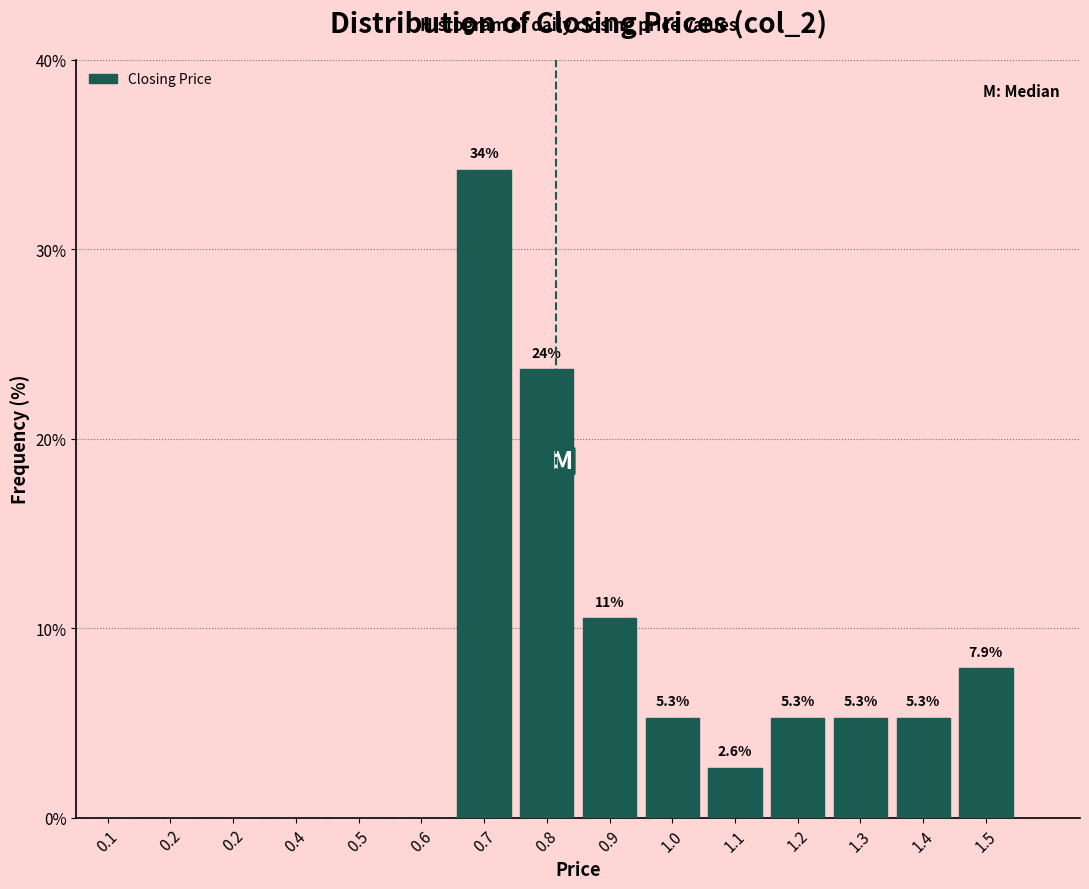

How many positive values are there?

9